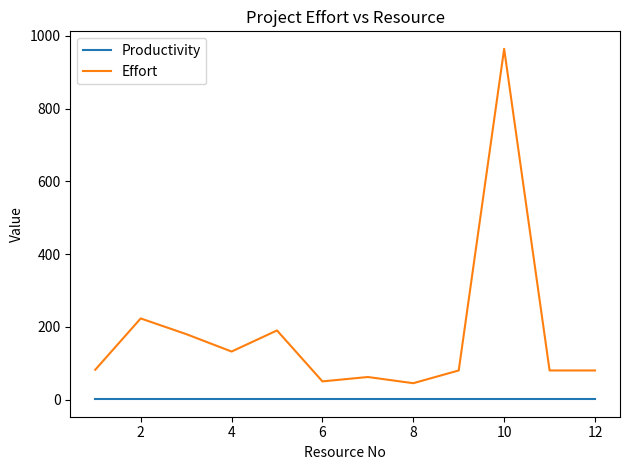

Which series has the largest total across all categories?

Effort